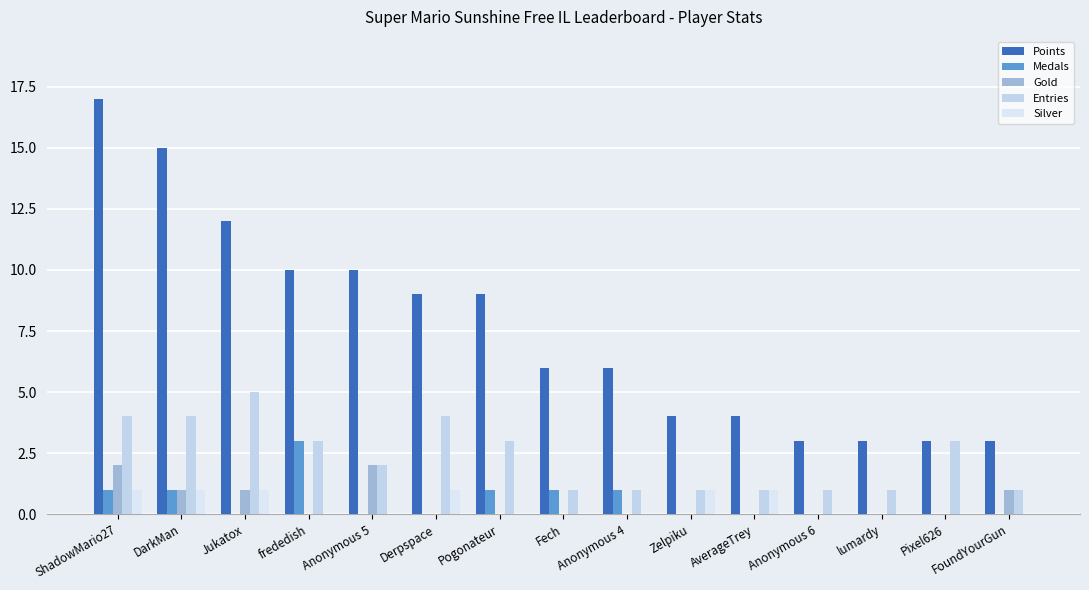

At how many categories does at least one series exceed 6?

7